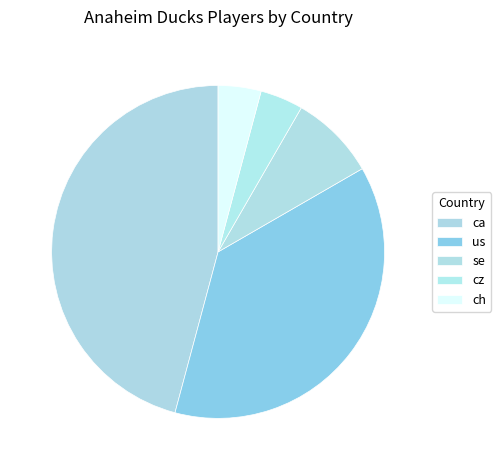

Approximately how many times larger is the value at ca compared to ch?

11.0